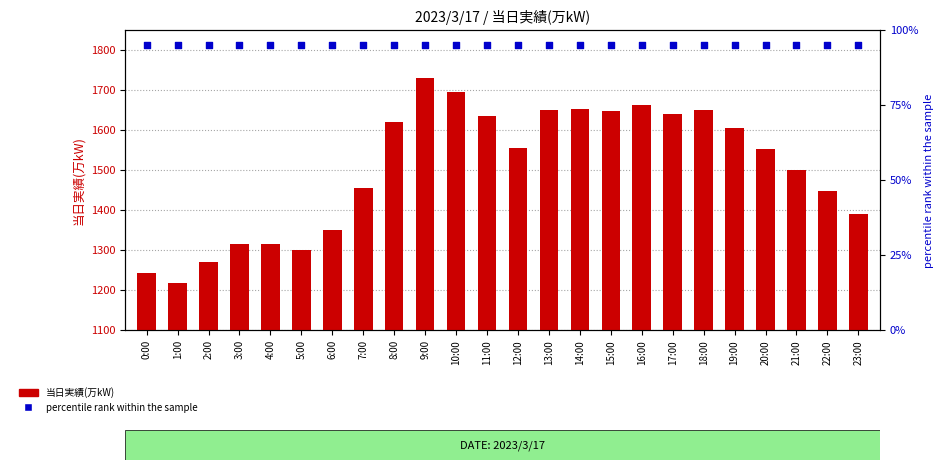

Which series reaches the minimum Y coordinate?

percentile rank within the sample